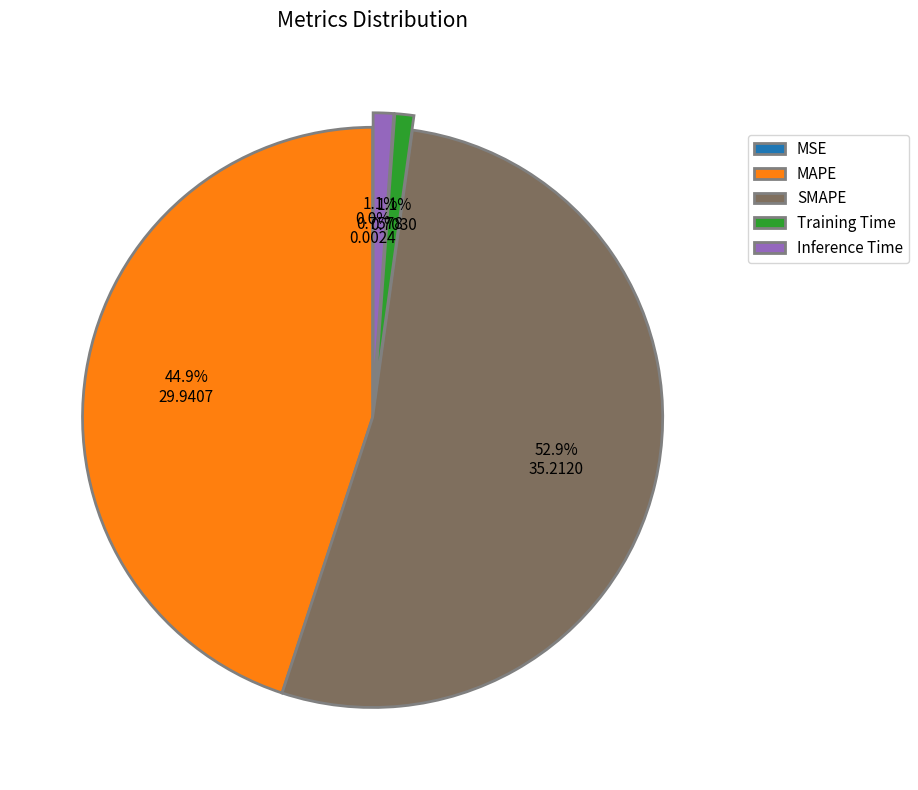

Which category has the biggest portion of the pie?

SMAPE